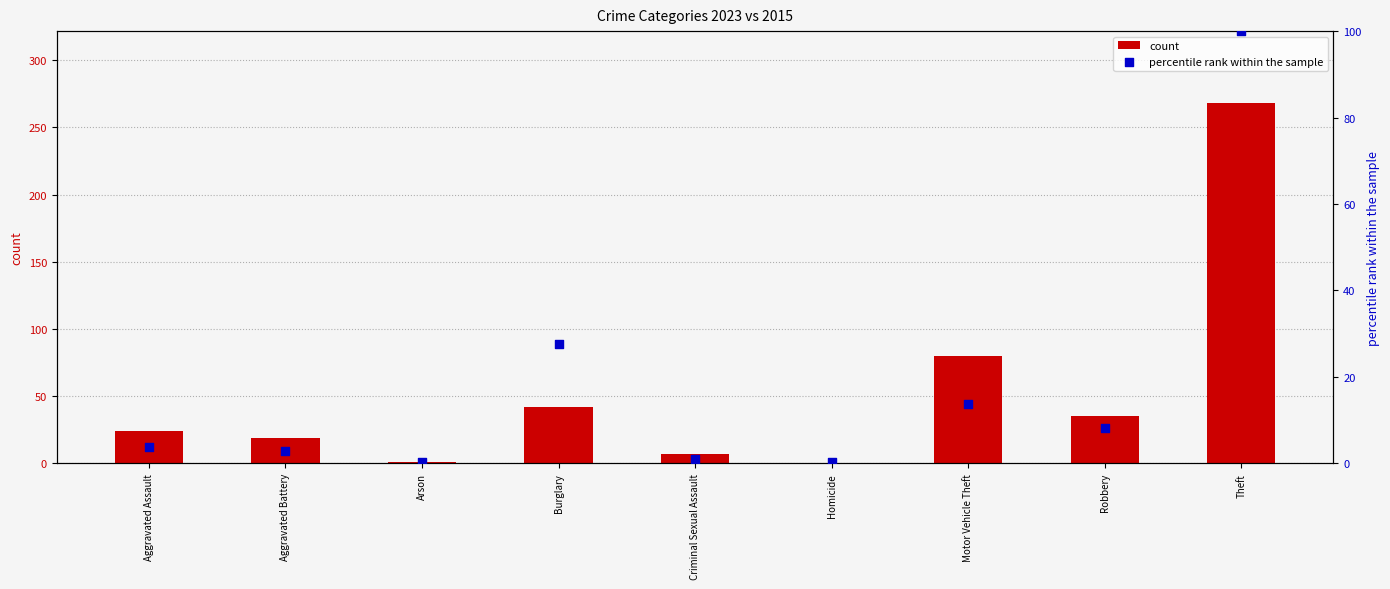

What is the total value across all series at Homicide?

0.3